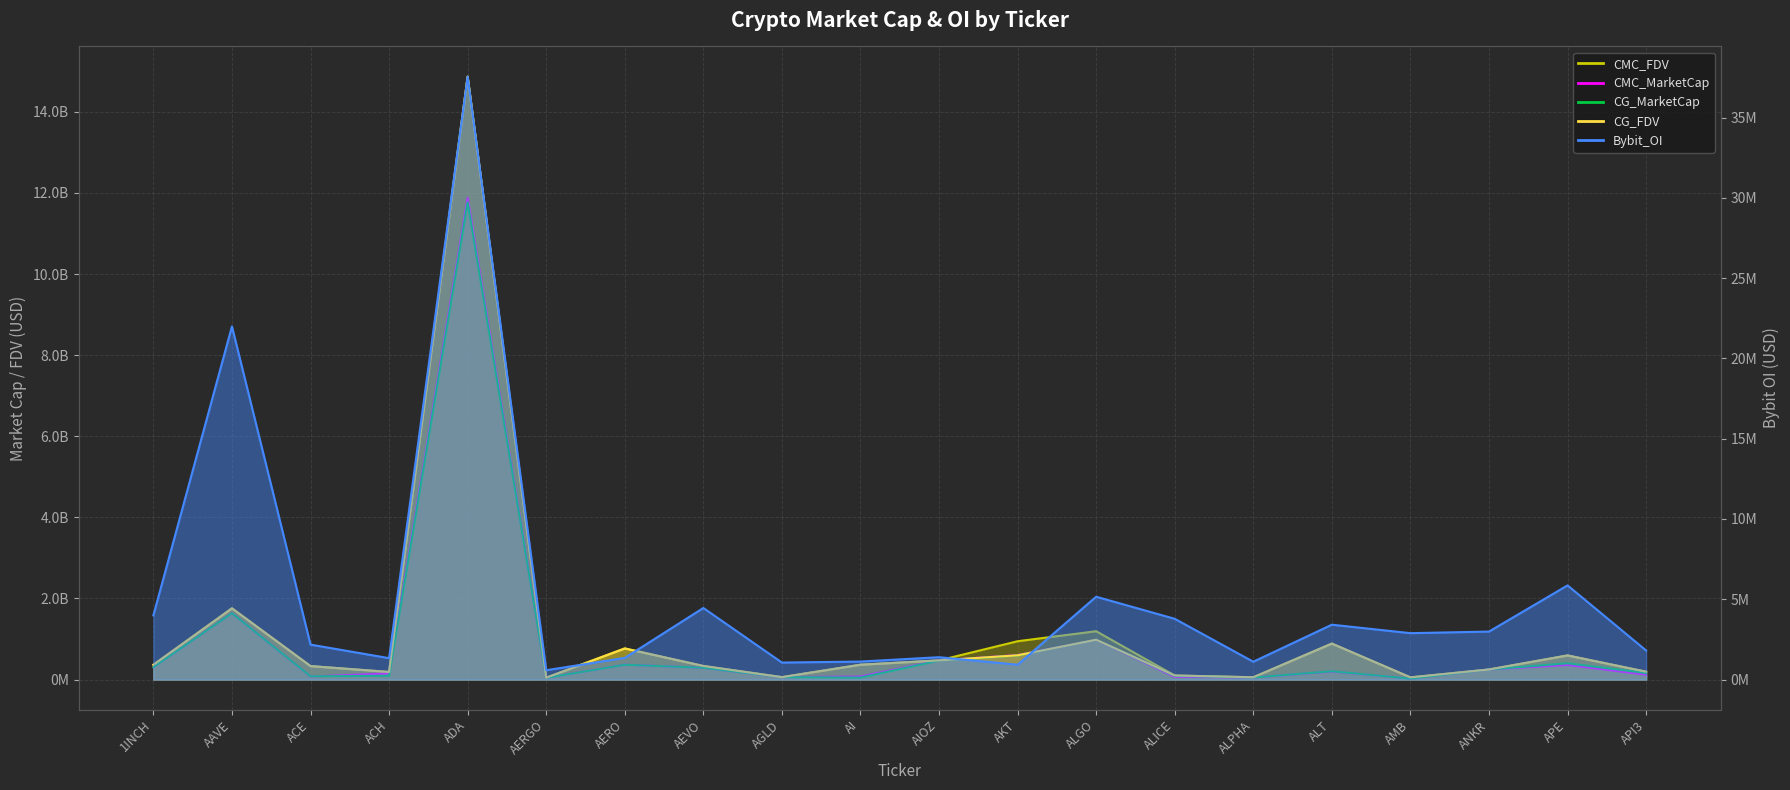

Is it true that CG_FDV line equals 195562867.6 at 1INCH?

False